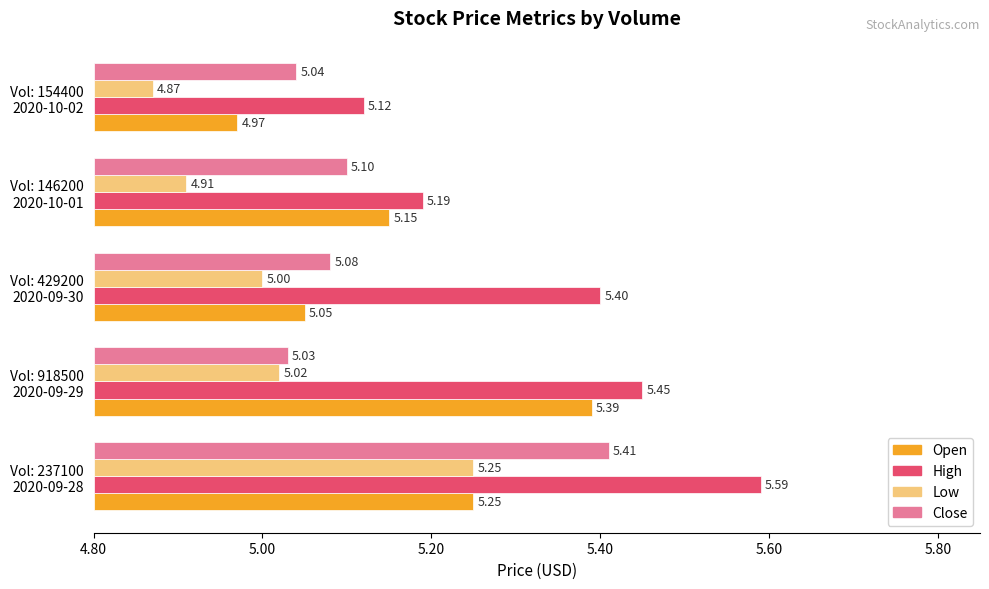

Rank the series at Vol: 154400 2020-10-02 from highest to lowest value.

High, Close, Open, Low